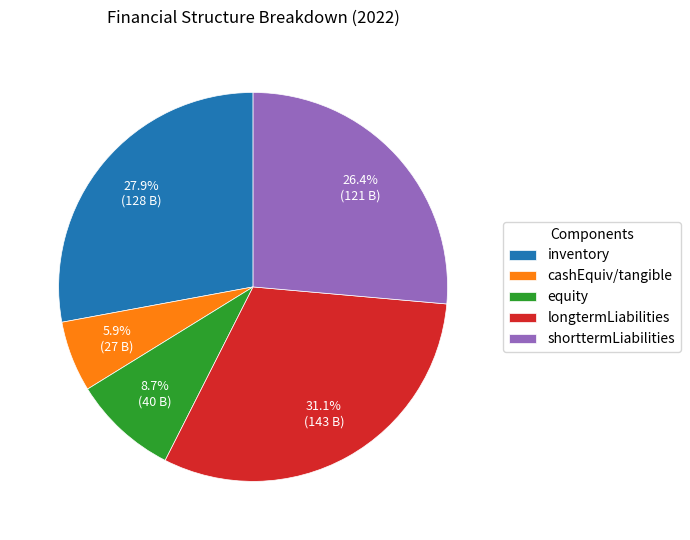

What is the ratio of the value at longtermLiabilities to the value at cashEquiv/tangible?

5.3